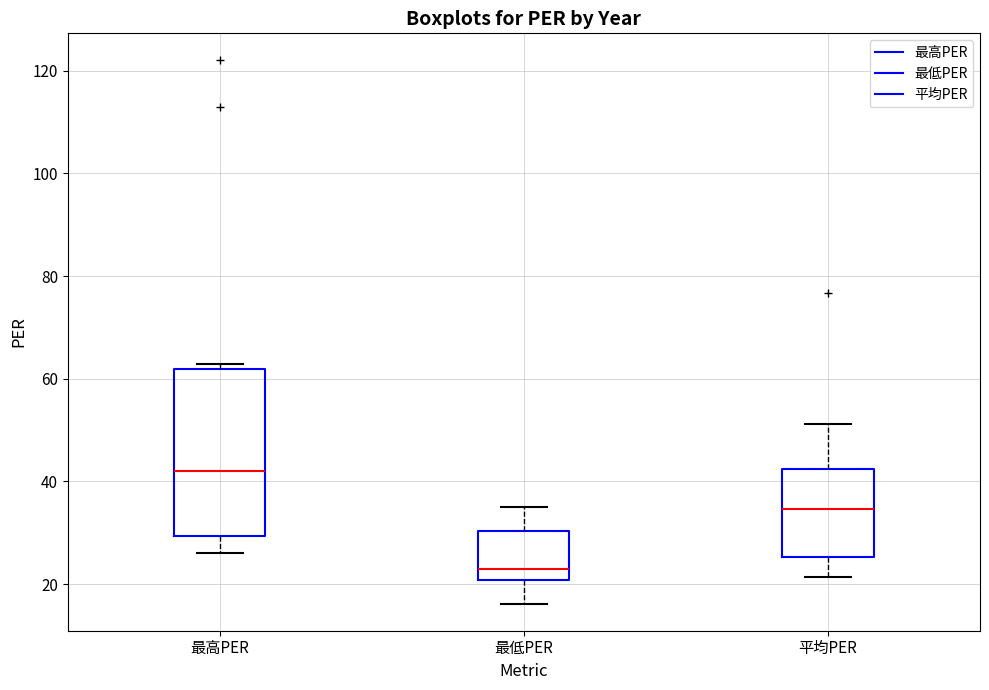

Which box is the tallest, from its lower edge to its upper edge?

最高PER